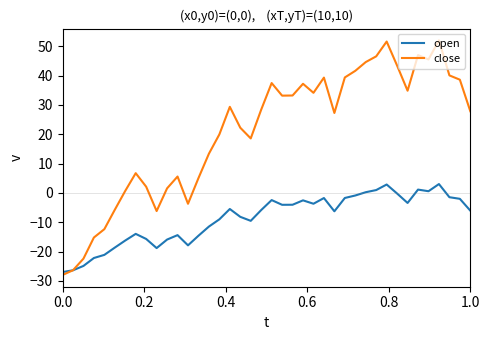

Which series has the largest range (max minus min)?

close